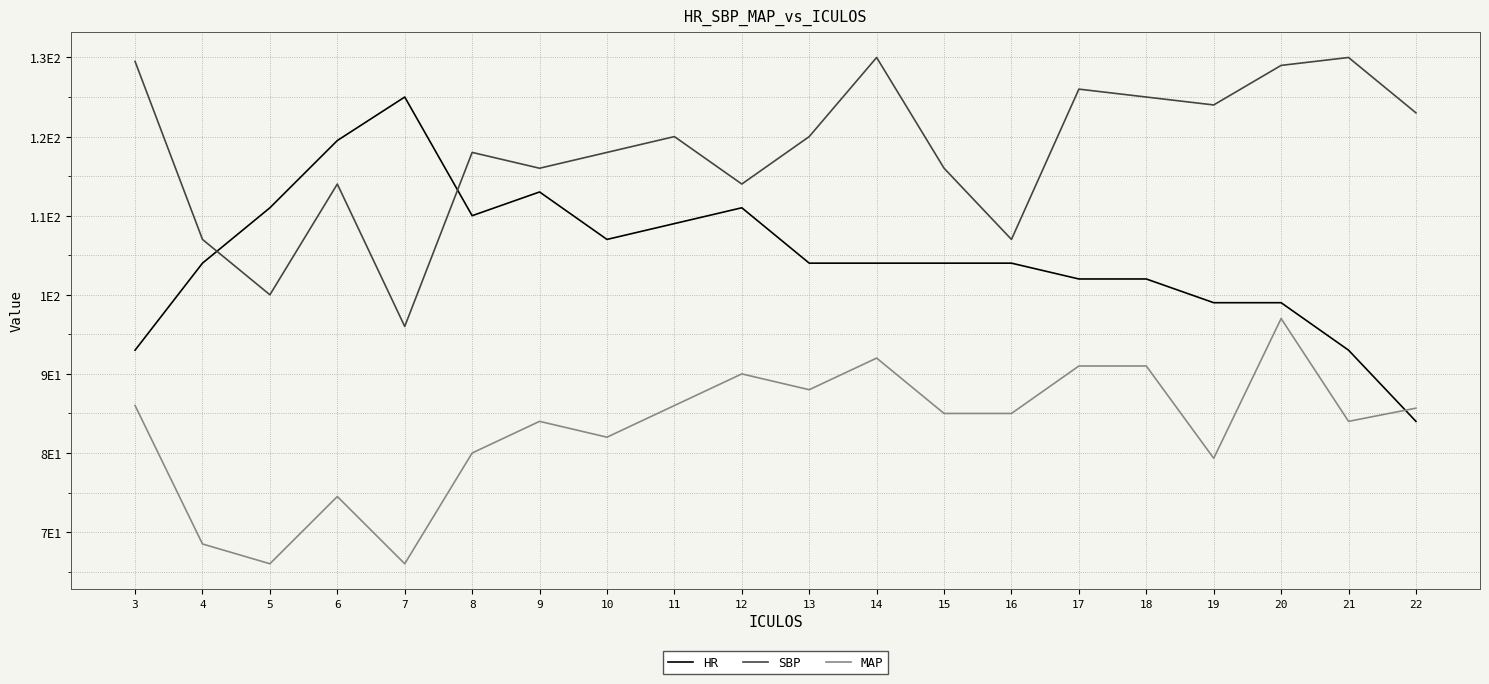

What is the difference between the maximum and minimum values in the MAP series?

31.0